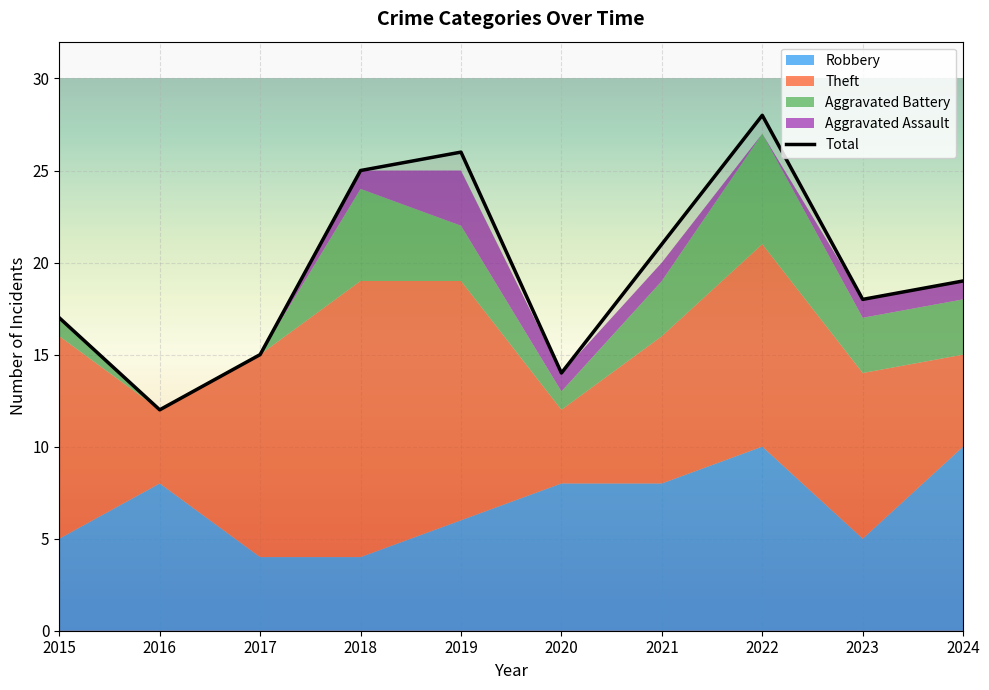

What is the average value?

20